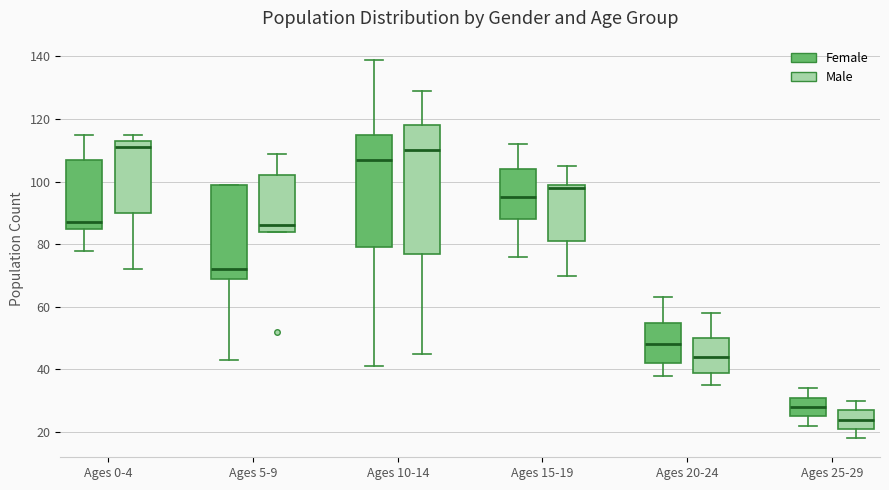

Reading left to right, read every box against the y-axis: the position of its median line, the range the box covers, and the ends of its whiskers. The values are not printed on the chart, so give them approximately, as read against the axis.

Ages 0-4 (Female): median 88, box 86 to 108, whiskers 78 to 116
Ages 0-4 (Male): median 112, box 90 to 114, whiskers 72 to 116
Ages 5-9 (Female): median 72, box 70 to 100, whiskers 44 to 100
Ages 5-9 (Male): median 86, box 84 to 102, whiskers 84 to 110
Ages 10-14 (Female): median 108, box 80 to 116, whiskers 42 to 140
Ages 10-14 (Male): median 110, box 78 to 118, whiskers 46 to 130
Ages 15-19 (Female): median 96, box 88 to 104, whiskers 76 to 112
Ages 15-19 (Male): median 98, box 82 to 100, whiskers 70 to 106
Ages 20-24 (Female): median 48, box 42 to 56, whiskers 38 to 64
Ages 20-24 (Male): median 44, box 40 to 50, whiskers 36 to 58
Ages 25-29 (Female): median 28, box 26 to 32, whiskers 22 to 34
Ages 25-29 (Male): median 24, box 22 to 28, whiskers 18 to 30